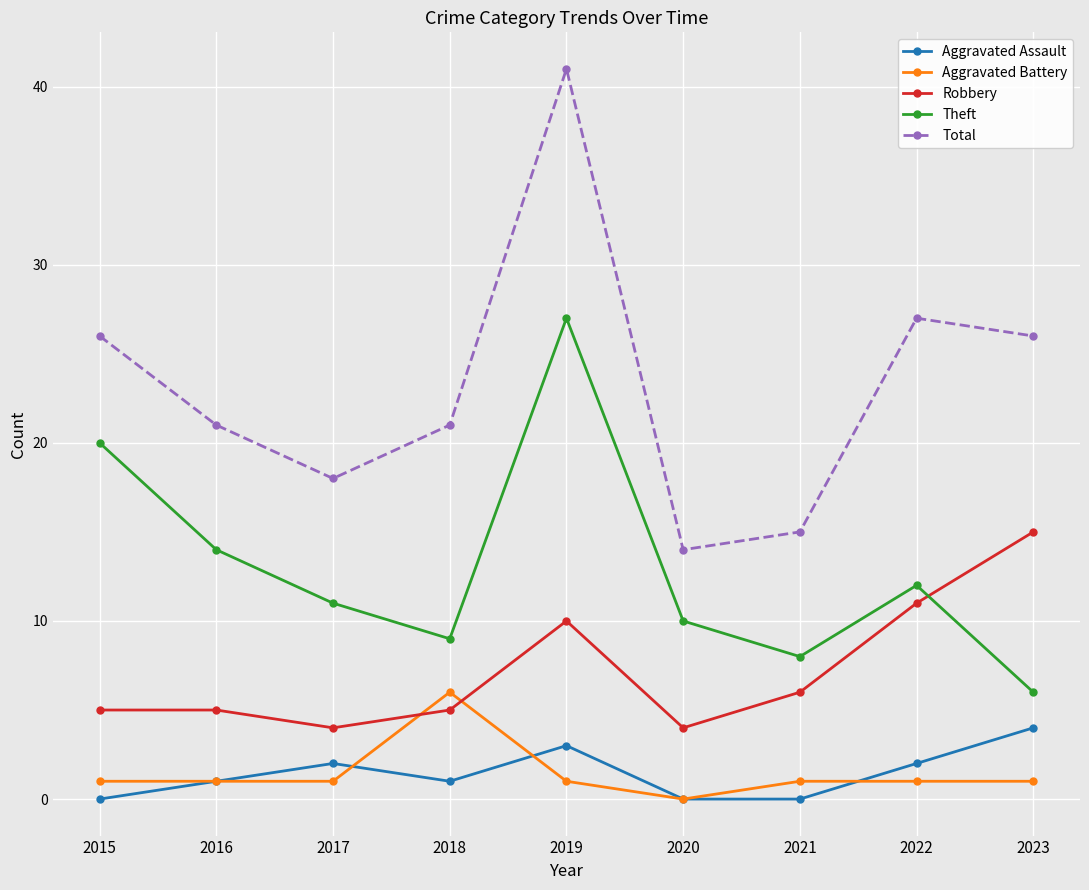

At which category does Robbery reach its first local valley?

2017